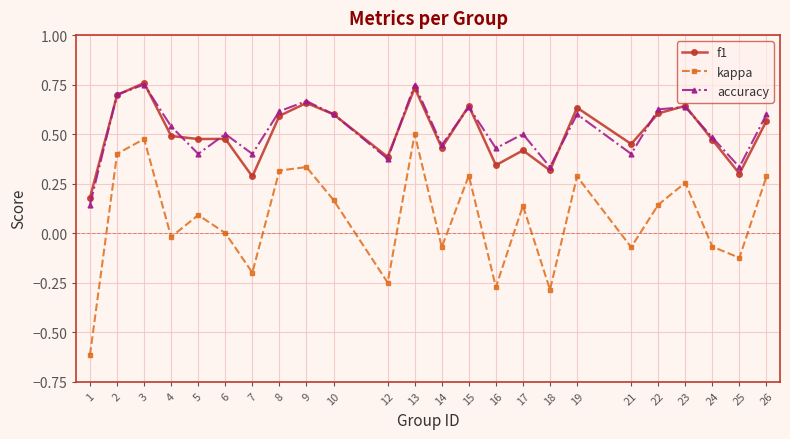

How many categories are shown in the chart?

24